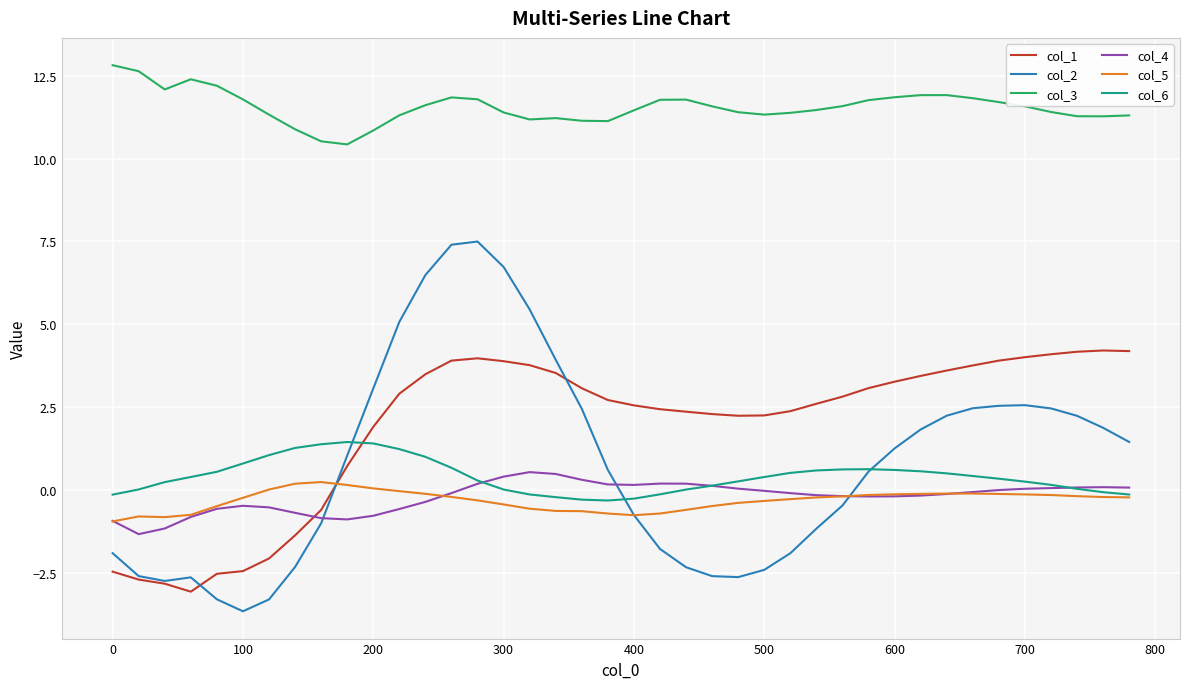

In col_2, how many points are lower than both neighbors (excluding endpoints)?

3